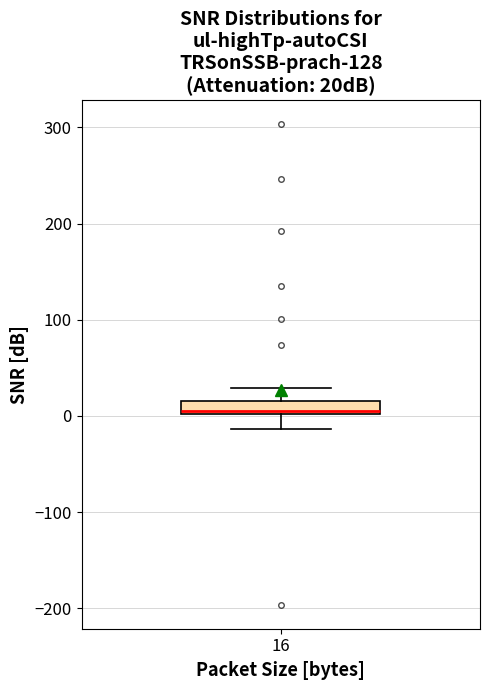

Where does the upper whisker of the box at x = 16 end on the y-axis? The values are not printed on the chart, so give them approximately, as read against the axis.

30